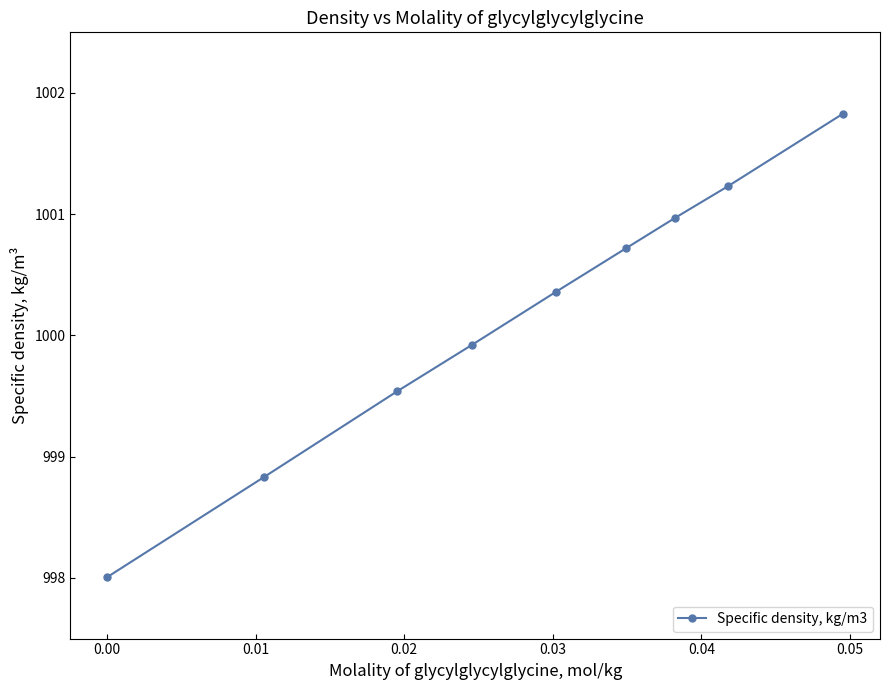

What is the difference between the maximum and second lowest values?

3.0